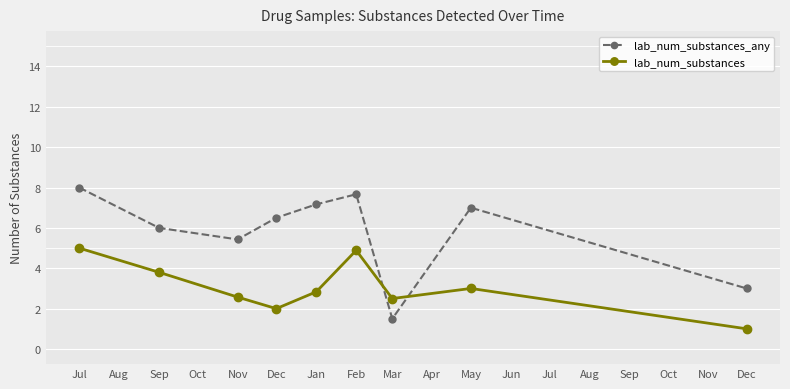

How many times do lab_num_substances_any and lab_num_substances cross each other?

2